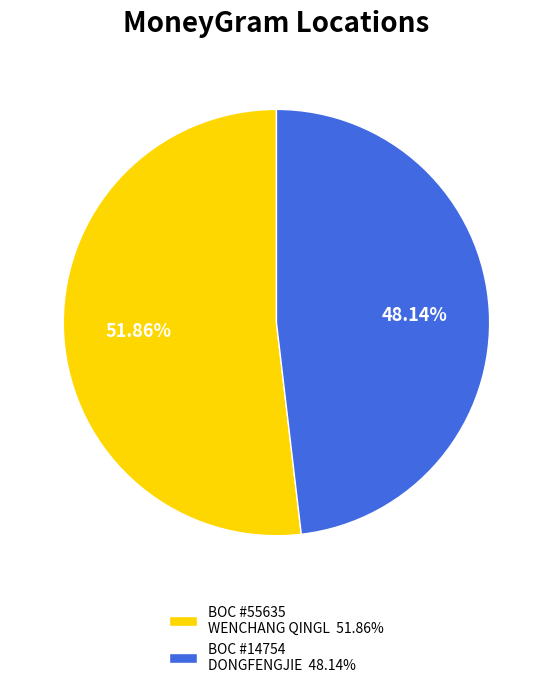

Approximately how many times larger is the value at BOC #55635 WENCHANG QINGL 51.86% compared to BOC #14754 DONGFENGJIE 48.14%?

1.1